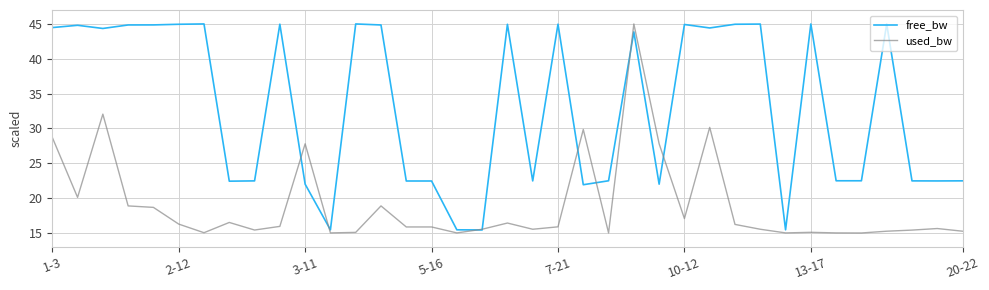

In used_bw, how many points are higher than both neighbors (excluding endpoints)?

11